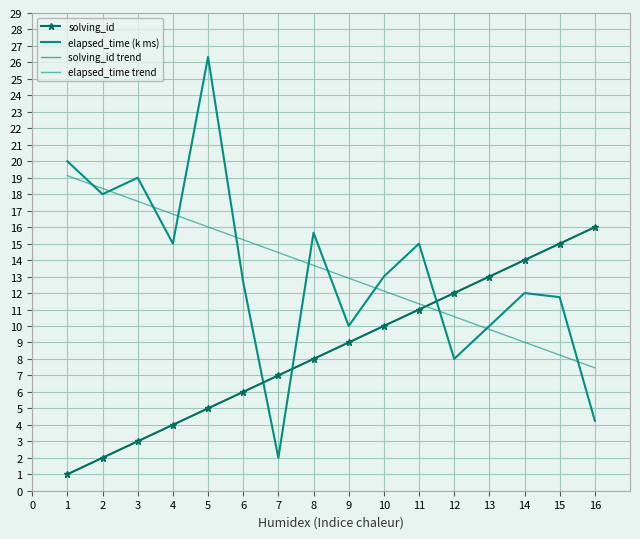

What is the value of the solving_id point at the 13th from the left?

13.0